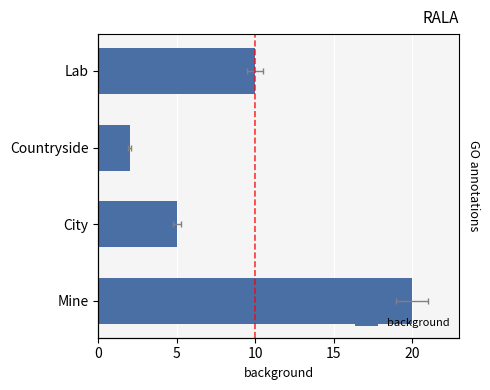

Reading left to right, list all the values displayed in this chart.

20	5	2	10